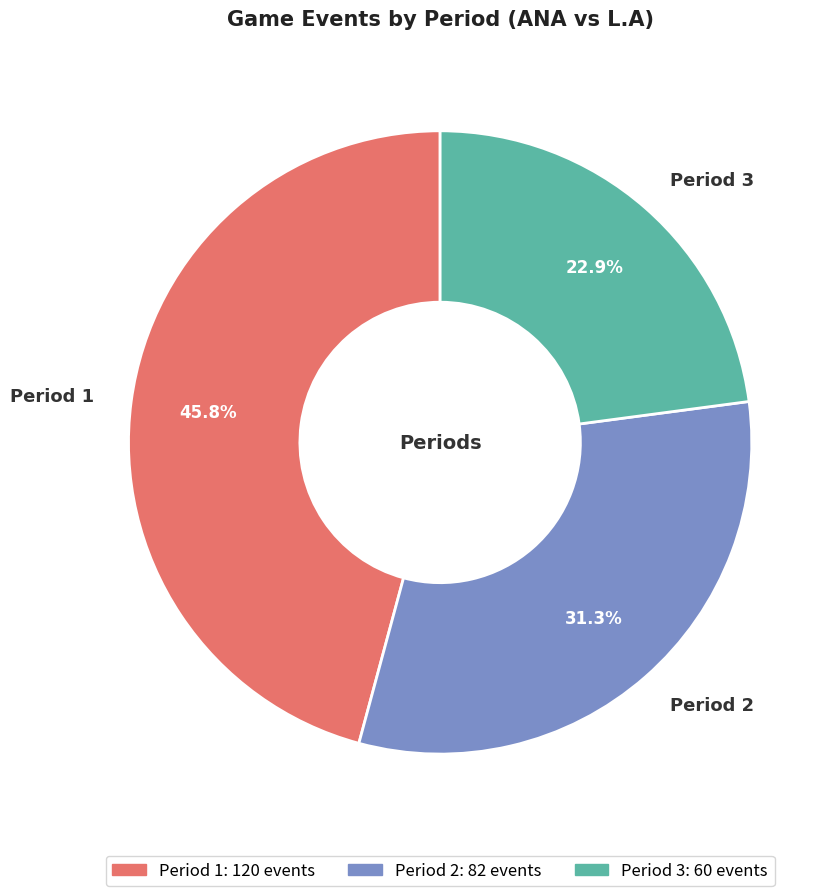

To the nearest percent, what is the difference between the largest and smallest slice percentages?

23%